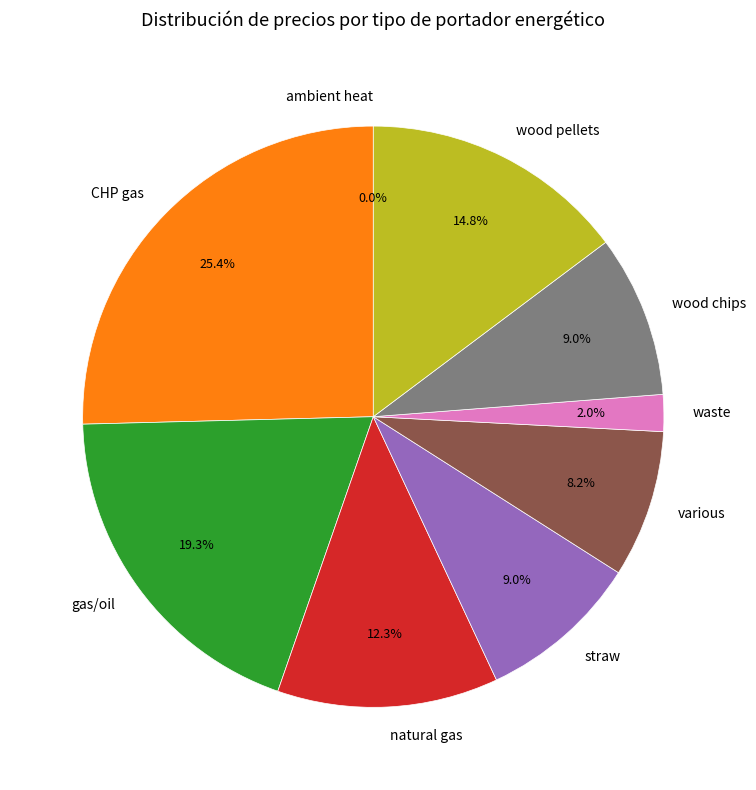

Approximately how many times larger is the value at waste compared to CHP gas?

0.1